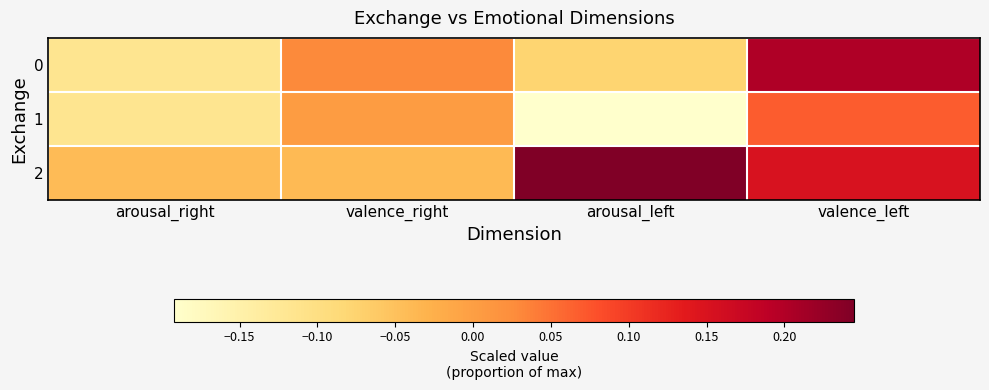

Reading left to right, list all the values displayed in this chart.

0: arousal_right=-0.1	valence_right=0.0	arousal_left=-0.1	valence_left=0.2
1: arousal_right=-0.1	valence_right=0.0	arousal_left=-0.2	valence_left=0.1
2: arousal_right=-0.0	valence_right=-0.0	arousal_left=0.2	valence_left=0.2